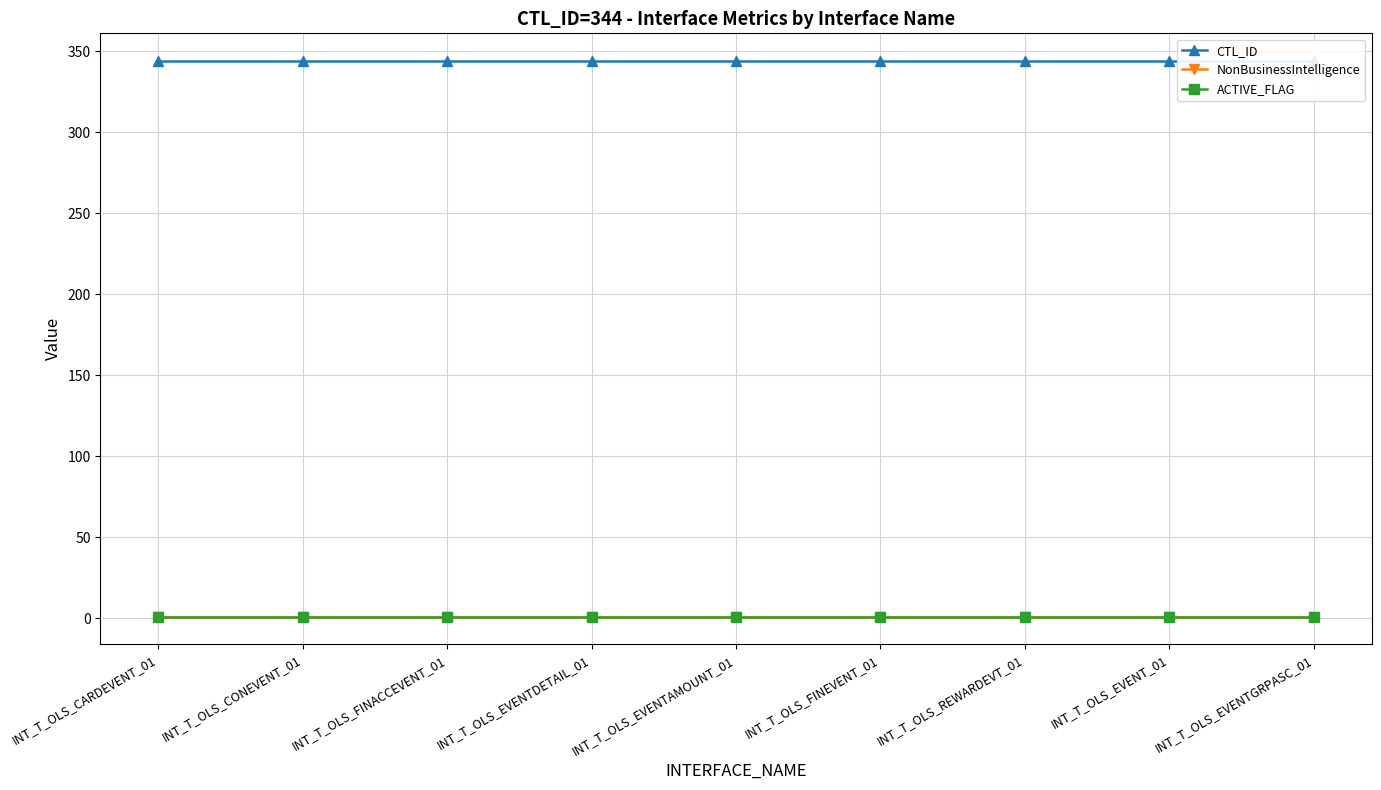

At how many categories does at least one series exceed 170?

9